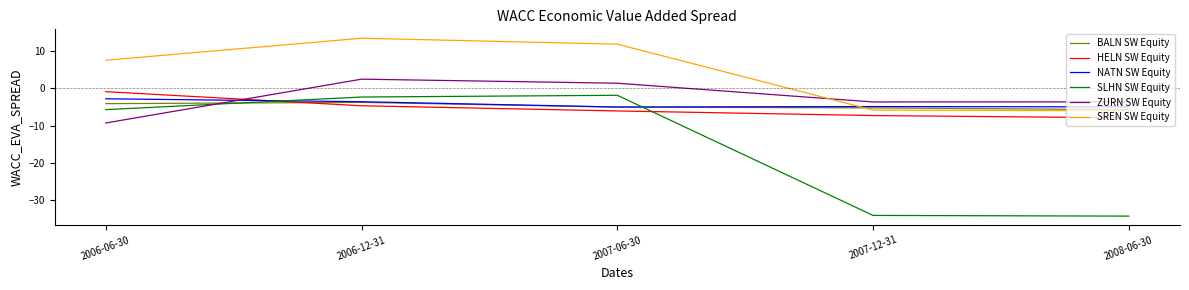

Is the value of ZURN SW Equity at 2008-06-30 greater than the value of BALN SW Equity at 2007-06-30?

Yes